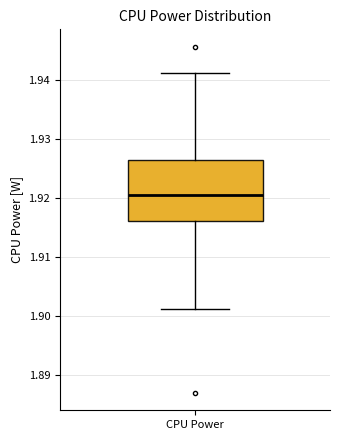

Read this box plot against the y-axis: the position of the median line, the range covered by the box, and the ends of both whiskers. The values are not printed on the chart, so give them approximately, as read against the axis.

median 1.921, box 1.916 to 1.926, whiskers 1.901 to 1.941